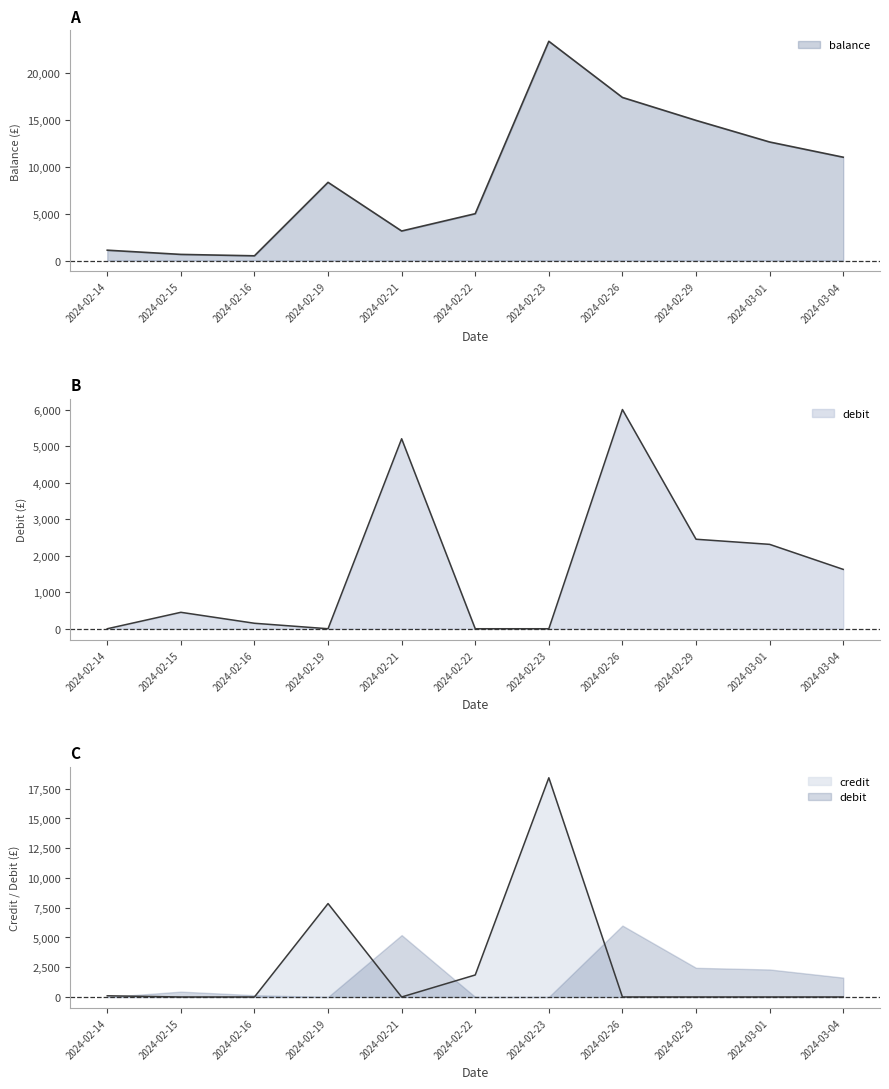

Which category has the lowest value across all series?

2024-02-14